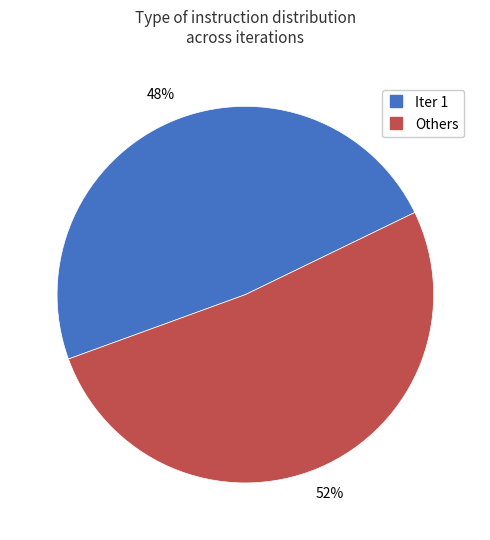

To the nearest percent, what is the average slice percentage?

50%